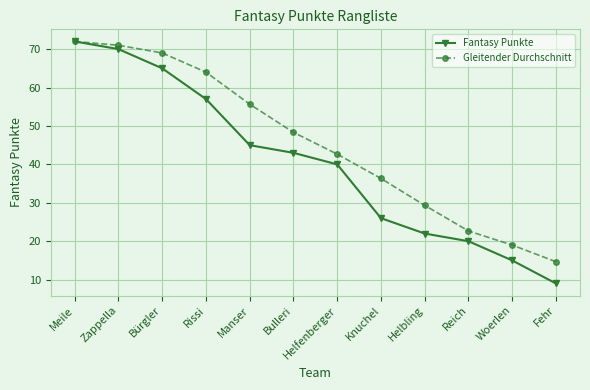

What is the minimum value shown in the chart?

9.0